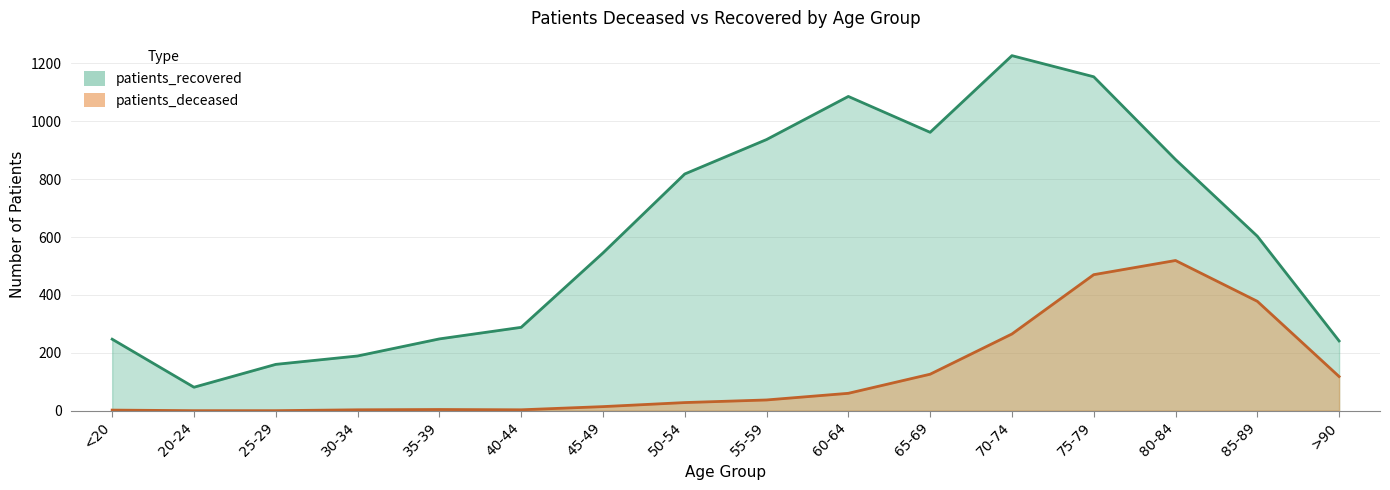

At which category does the chart reach its peak across all series?

70-74